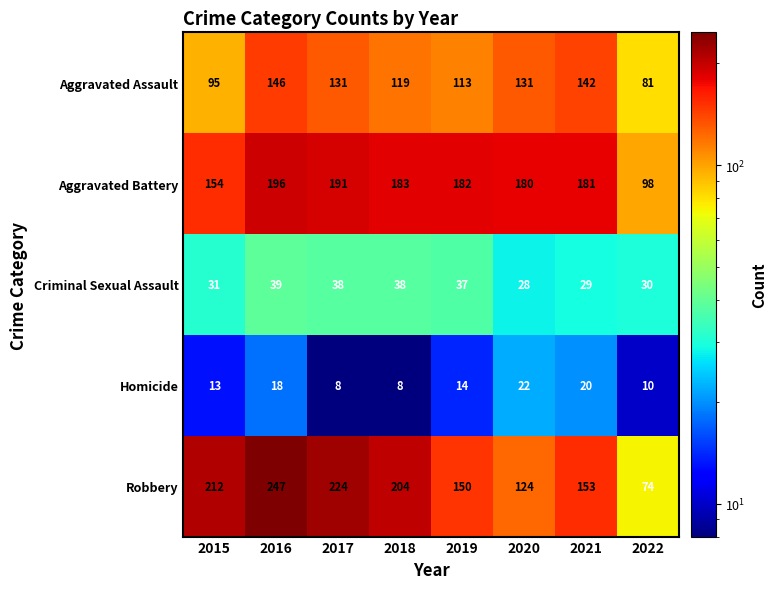

At which category is the sum across all series the highest?

2016